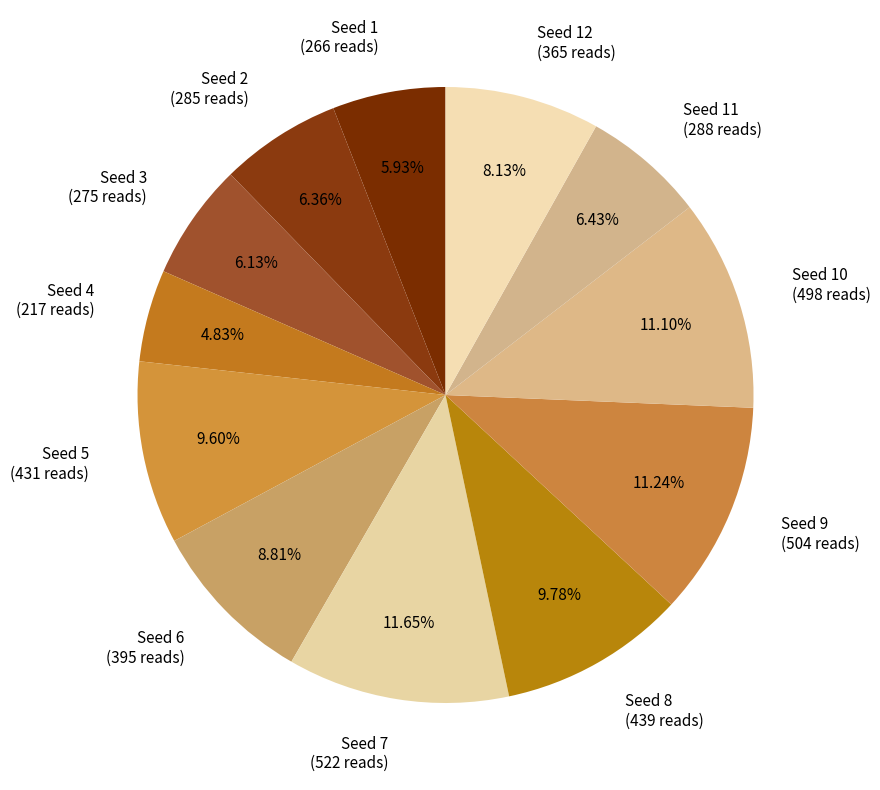

Is there any slice that represents more than half of the pie?

No